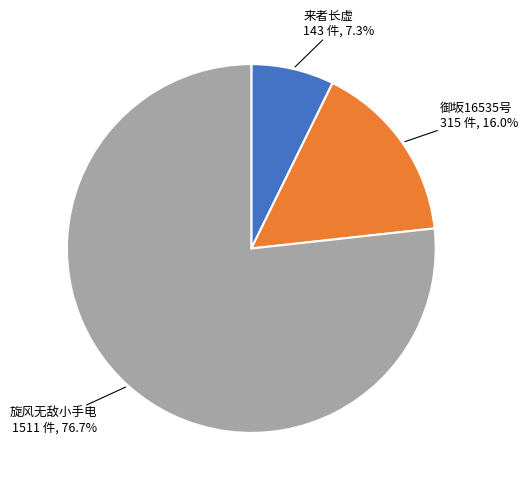

To the nearest percent, what is the difference between the 旋风无敌小手电 and 御坂16535号 slice percentages?

61%